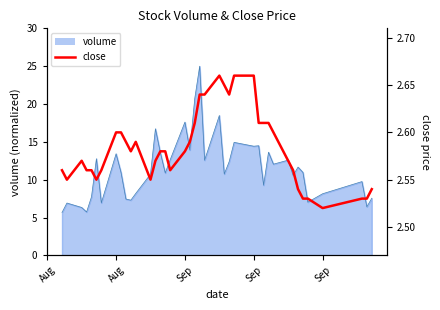

Read the value at Sep.

2.5